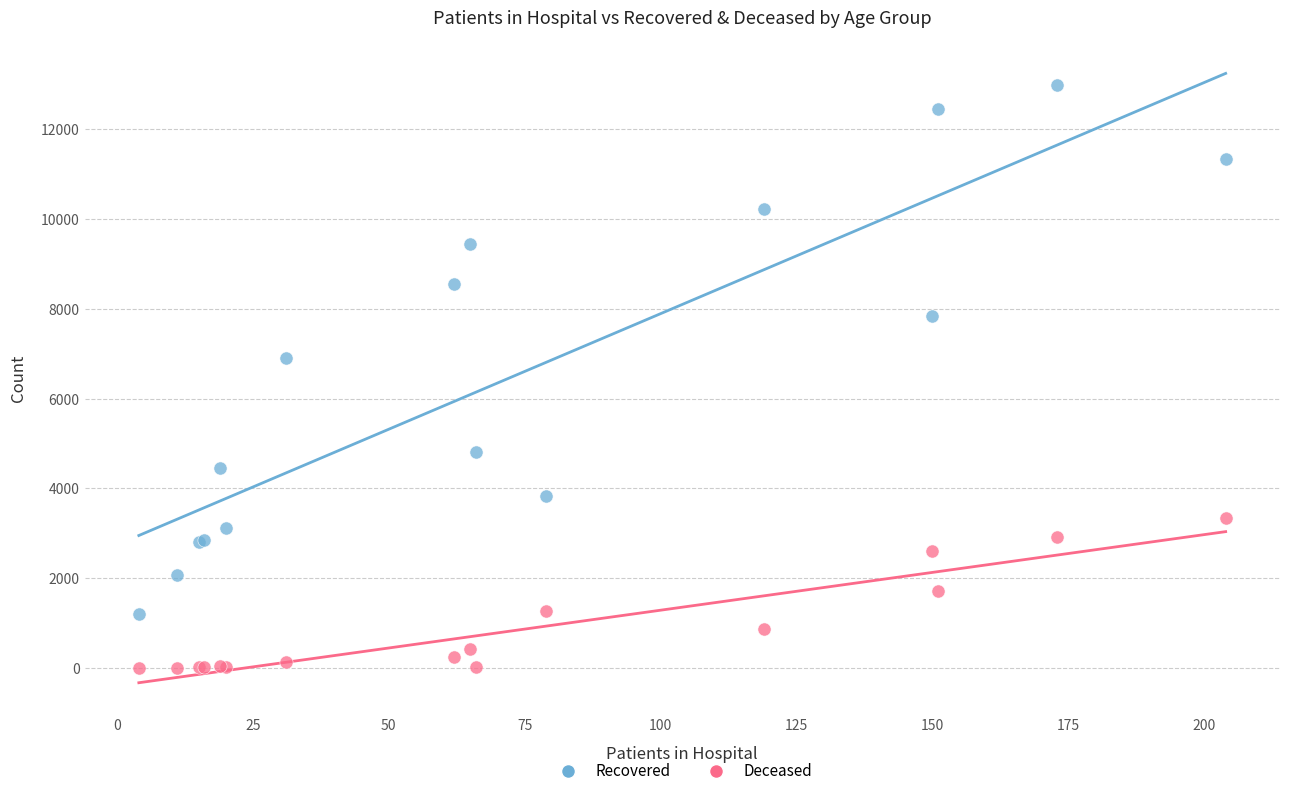

In the Recovered series, what Y value is closest to 7097?

6893